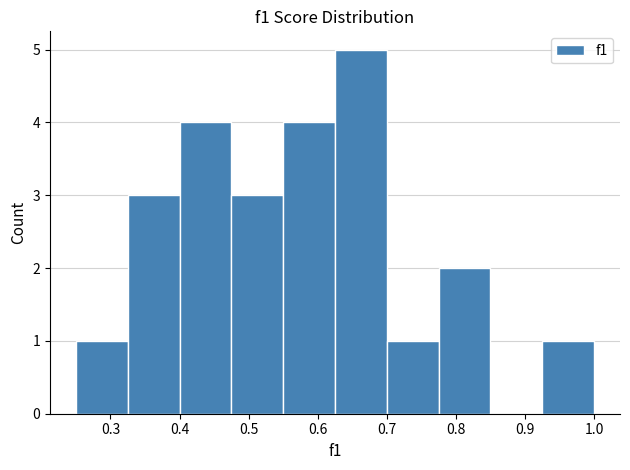

Over which range of the x-axis is the bar tallest?

0.625 to 0.700